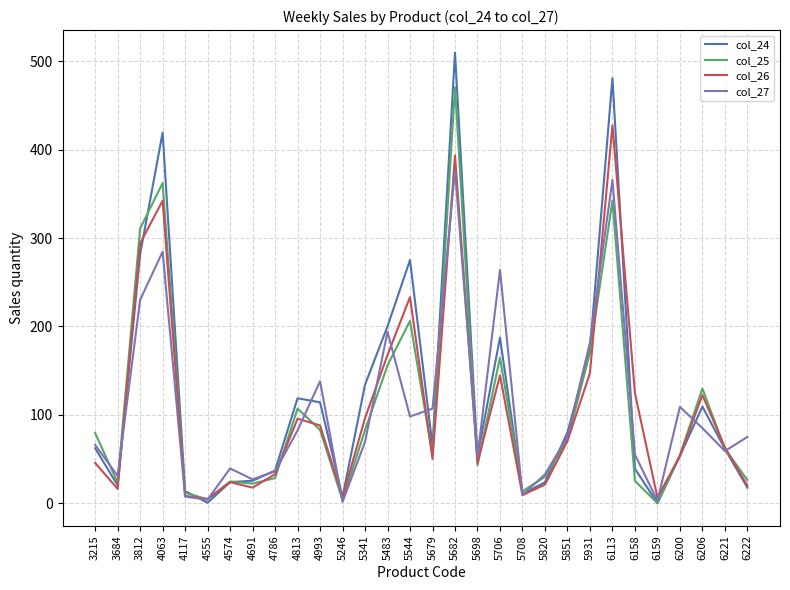

Where is col_27 nearest to the value 189?

5483